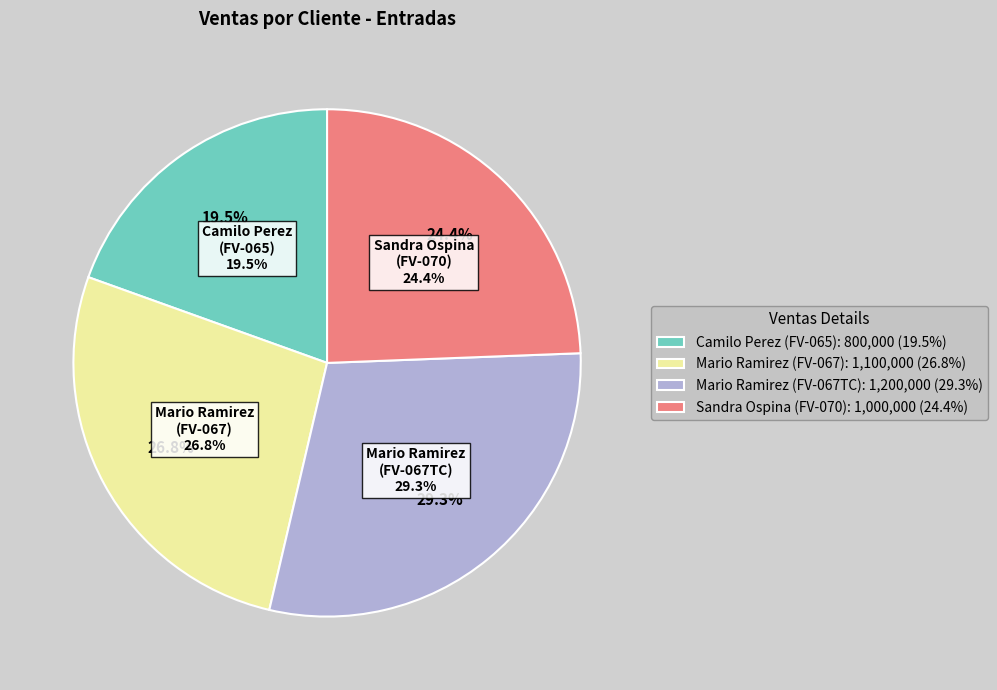

Is Mario Ramirez
(FV-067) the majority of the pie?

No